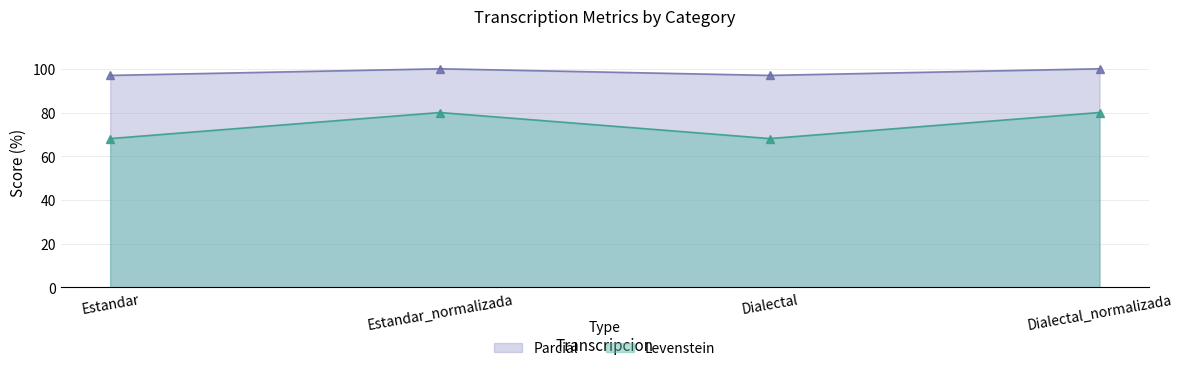

Reading left to right, extract all data points from this chart.

Levenstein: Estandar=68.1	Estandar_normalizada=80.0	Dialectal=68.1	Dialectal_normalizada=80.0
Parcial: Estandar=97.0	Estandar_normalizada=100.0	Dialectal=97.0	Dialectal_normalizada=100.0